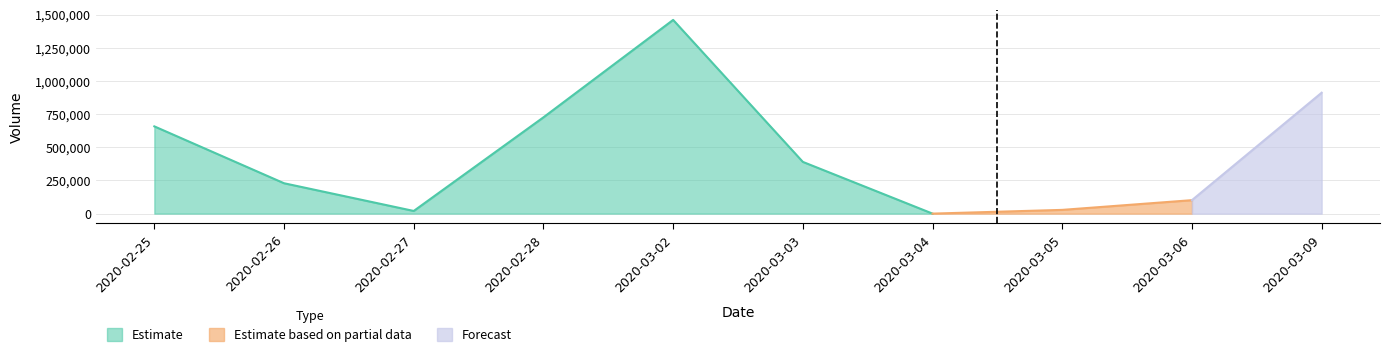

The value of Estimate at 2020-03-02 is 1459400. True or false?

True